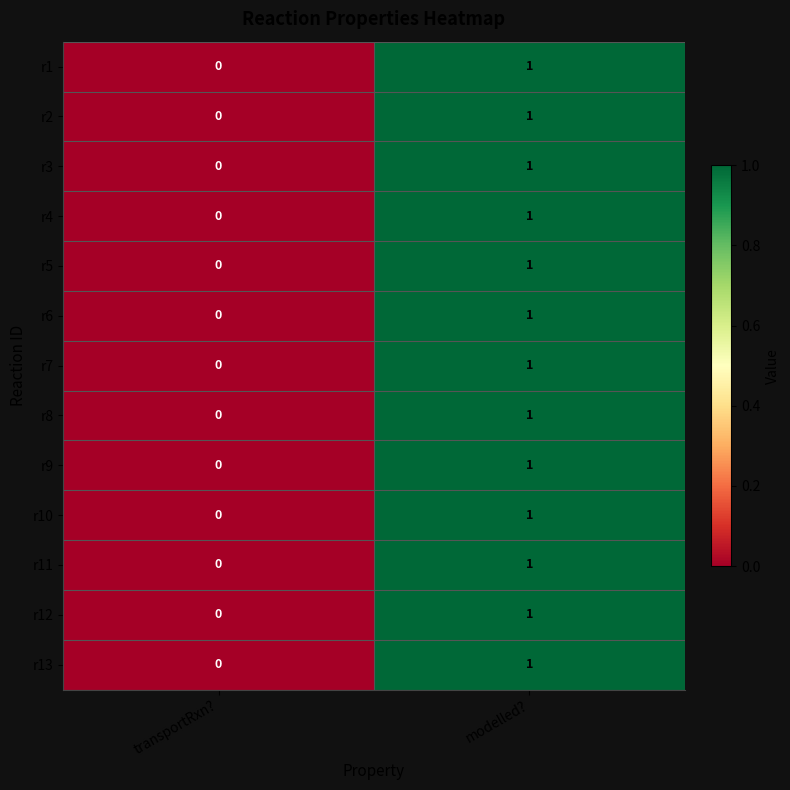

How many data points in r10 are less than 1?

1